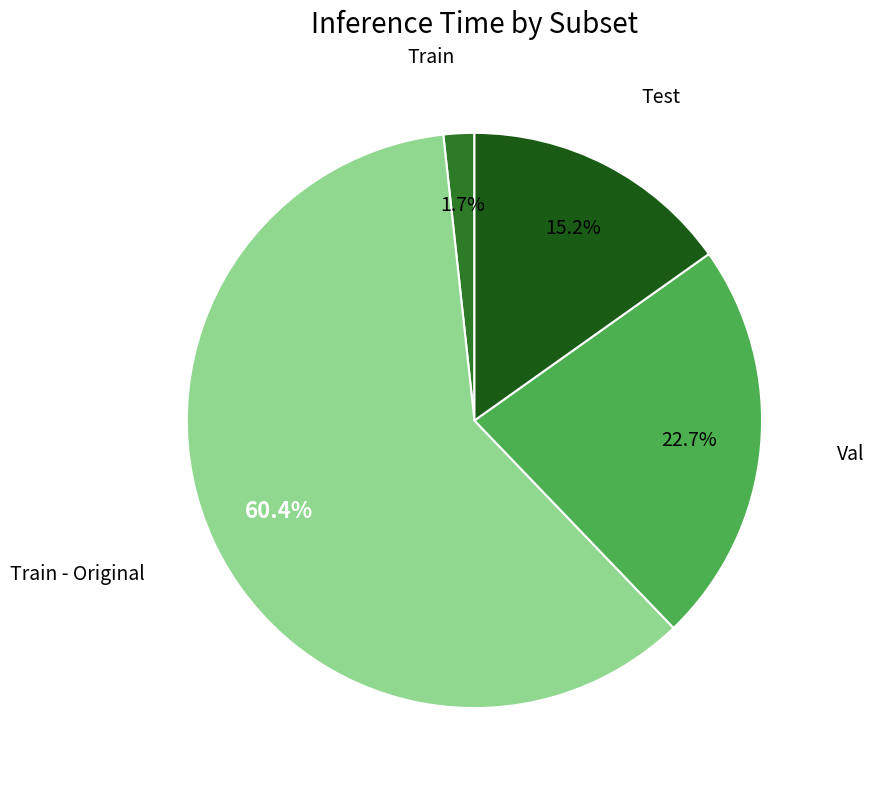

Does Val account for over 50% of the chart?

No